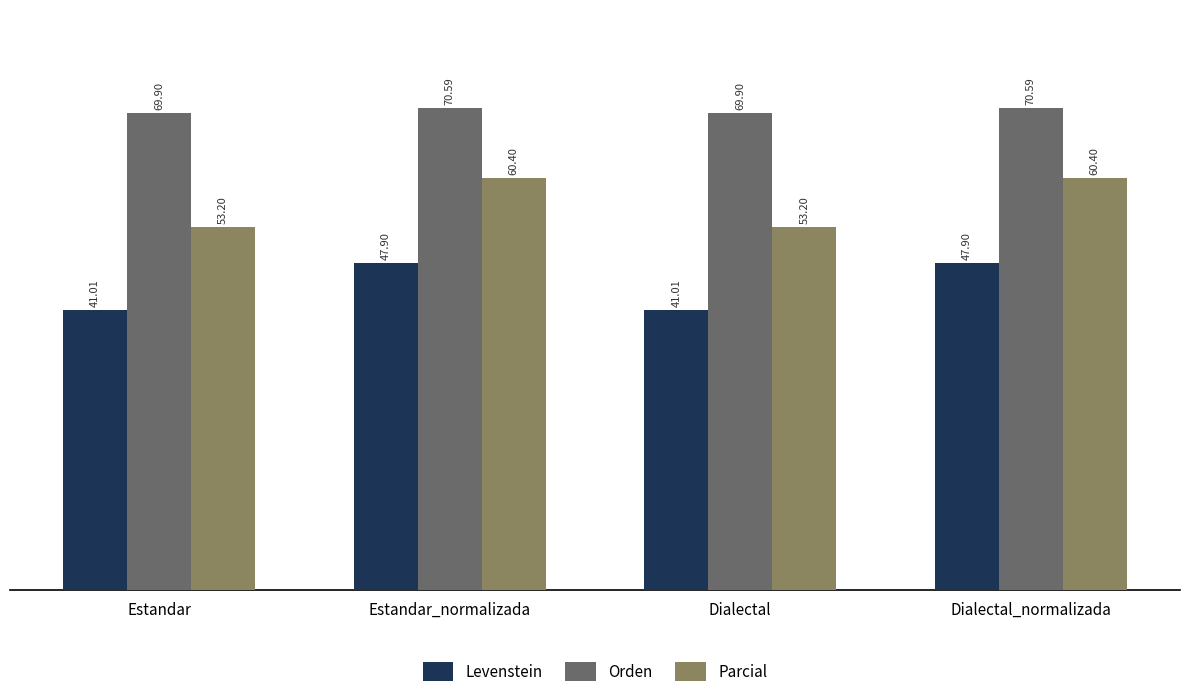

List the series in order of their overall mean, lowest first.

Levenstein, Parcial, Orden